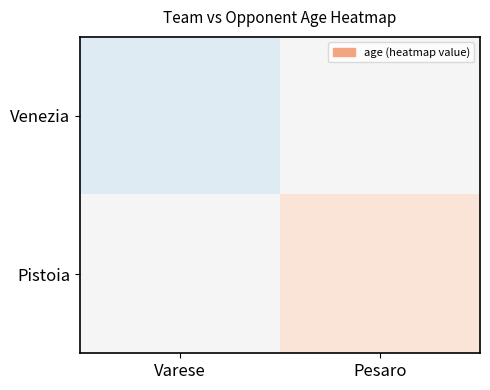

Which series has the largest range (max minus min)?

Venezia